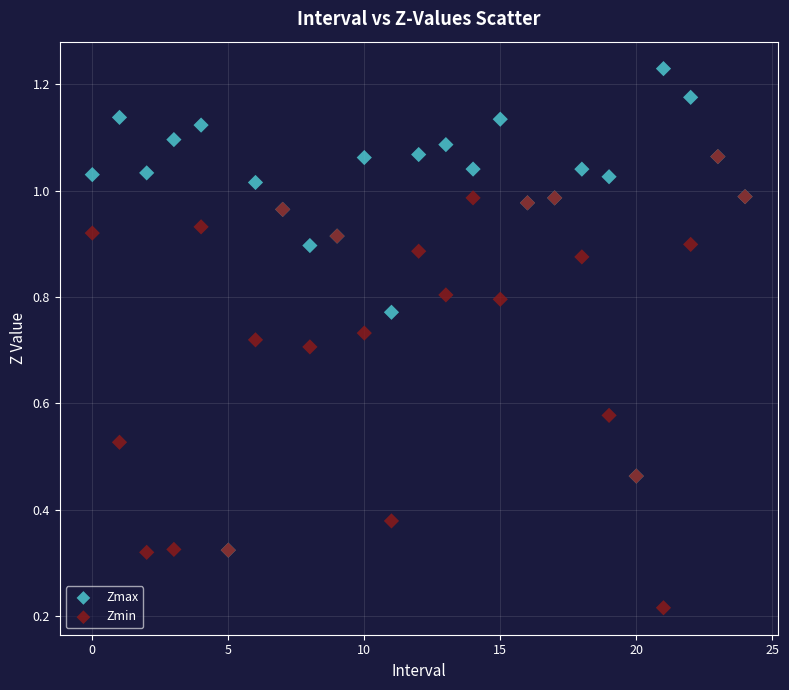

Which series has the largest Y range (max minus min)?

Zmax